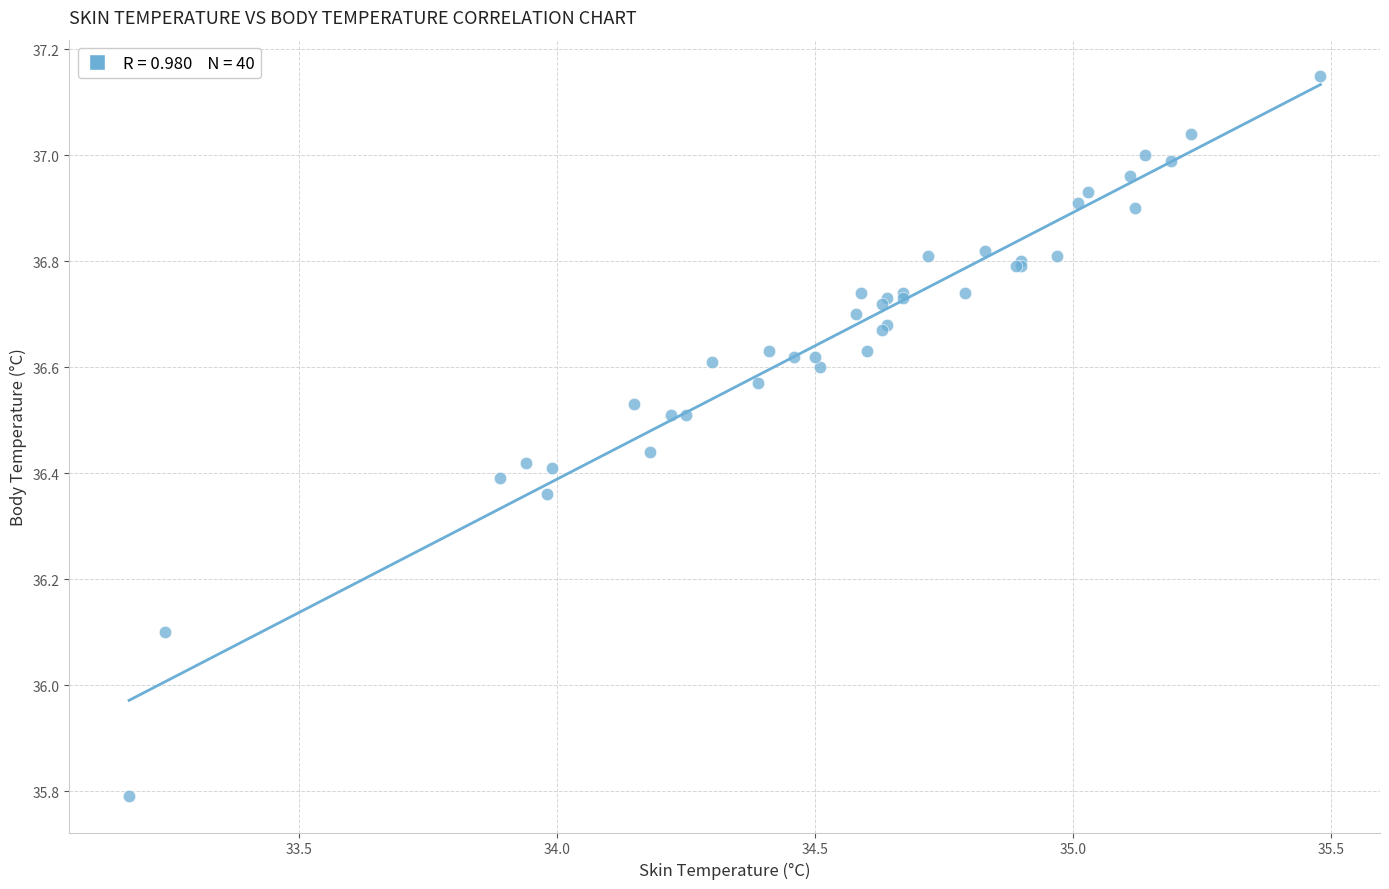

What Y value in the scatter plot is closest to 36?

36.1